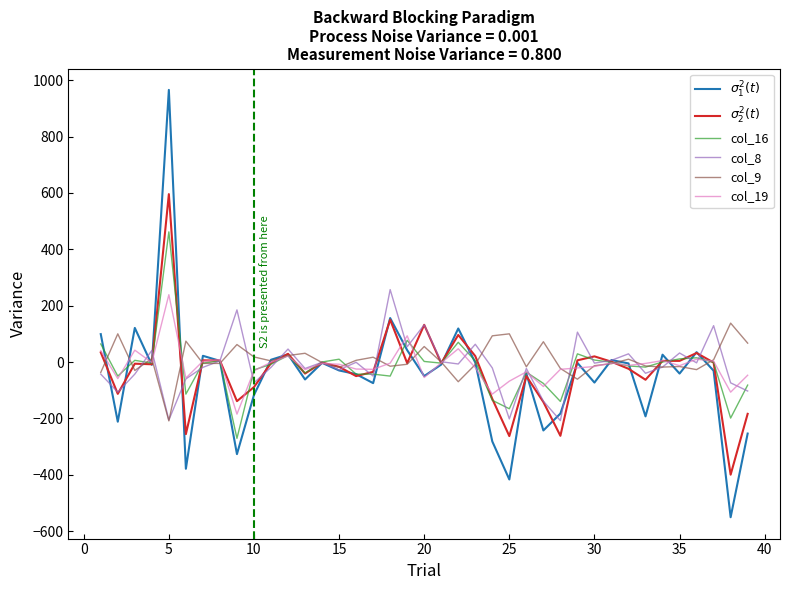

List the series in order of their peak value, lowest first.

col_9, col_19, col_8, col_16, $\sigma_2^2(t)$, $\sigma_1^2(t)$